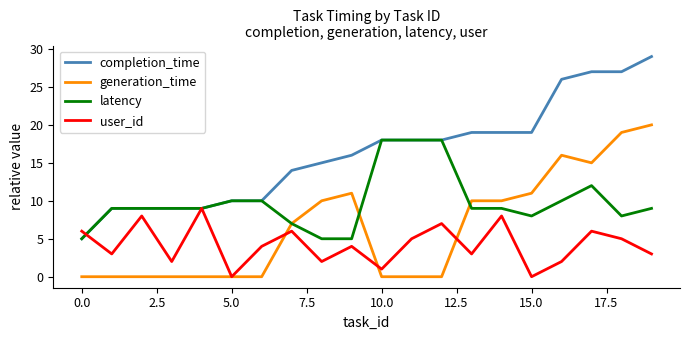

Which series has the largest range (max minus min)?

completion_time